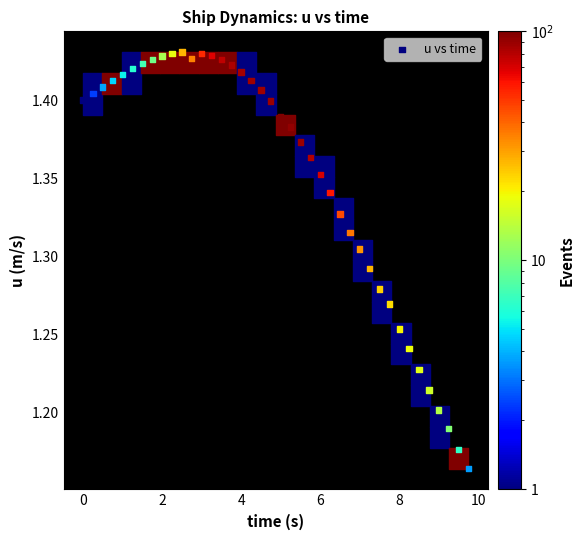

What is the range of Y values (max minus min)?

0.3